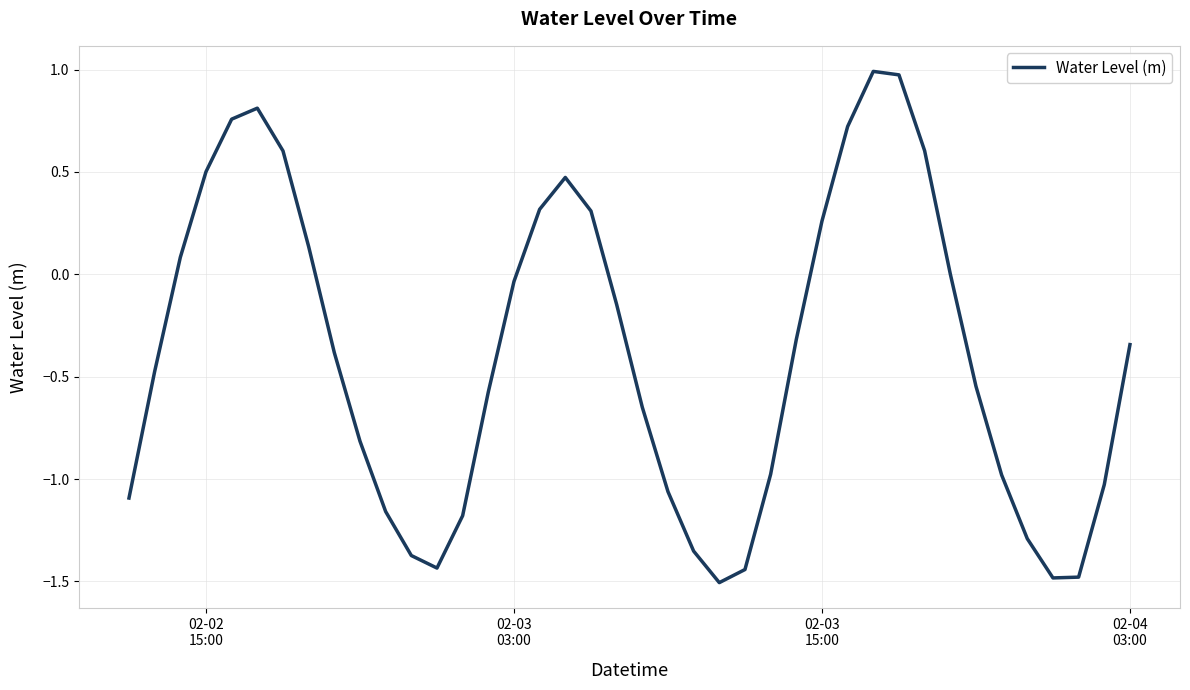

What is the smallest value displayed?

-1.5